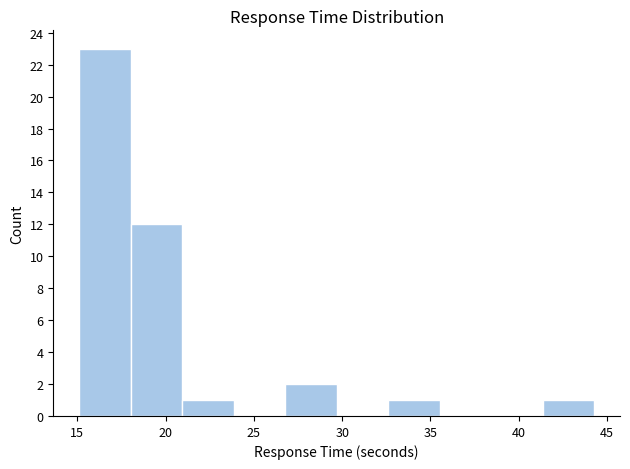

What is the height of the bar covering 41.5 to 44.5 on the x-axis? Neither the bar edges nor the heights are printed on the chart, so give them approximately, as read against the axes.

1